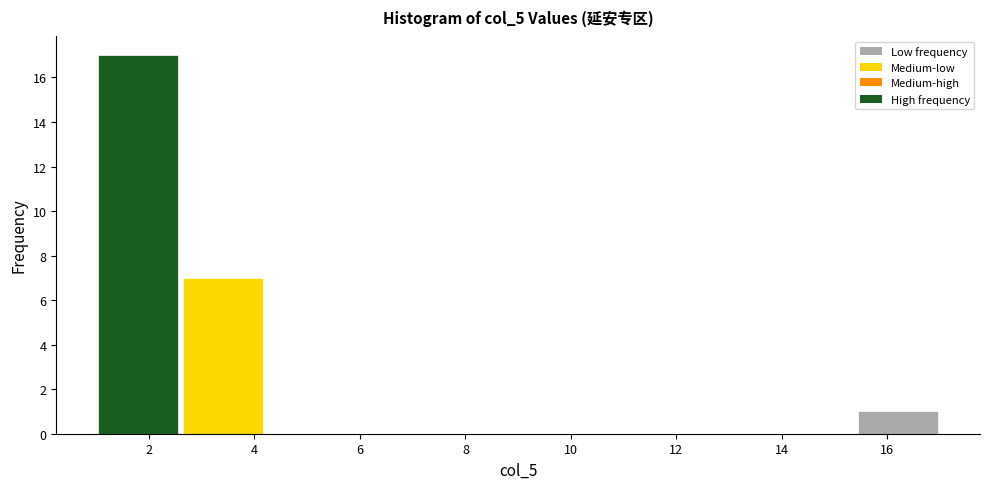

Reading left to right, list every bar in this chart as the range it spans on the x-axis followed by its height. The values are not printed on the chart, so give them approximately, as read against the axis.

1.0 to 2.6: 17
2.6 to 4.2: 7
4.2 to 5.8: 0
5.8 to 7.4: 0
7.4 to 9.0: 0
9.0 to 10.6: 0
10.6 to 12.2: 0
12.2 to 13.8: 0
13.8 to 15.4: 0
15.4 to 17.0: 1